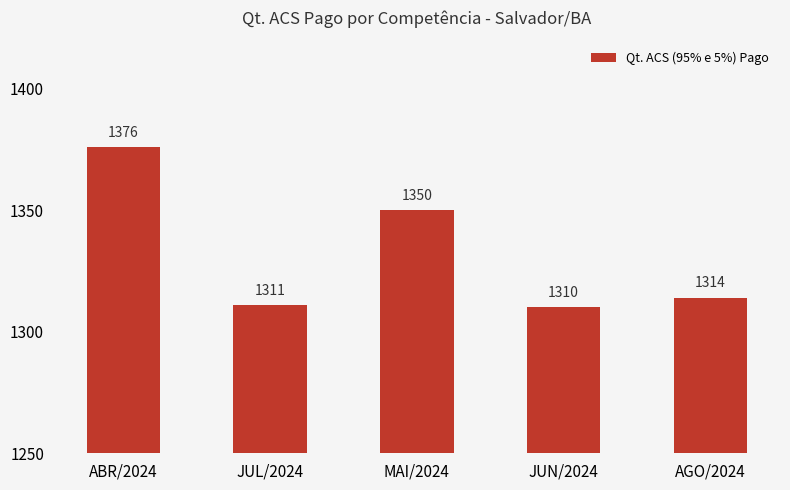

Which has a higher value, JUN/2024 or MAI/2024?

MAI/2024